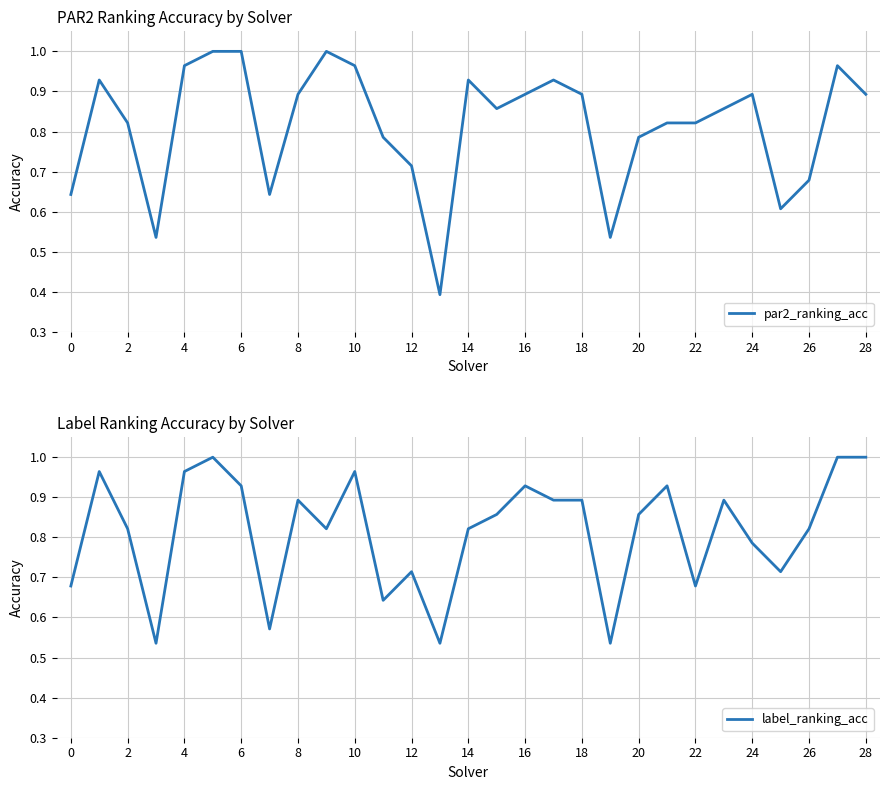

How many intersections are there between label_ranking_acc and par2_ranking_acc?

6